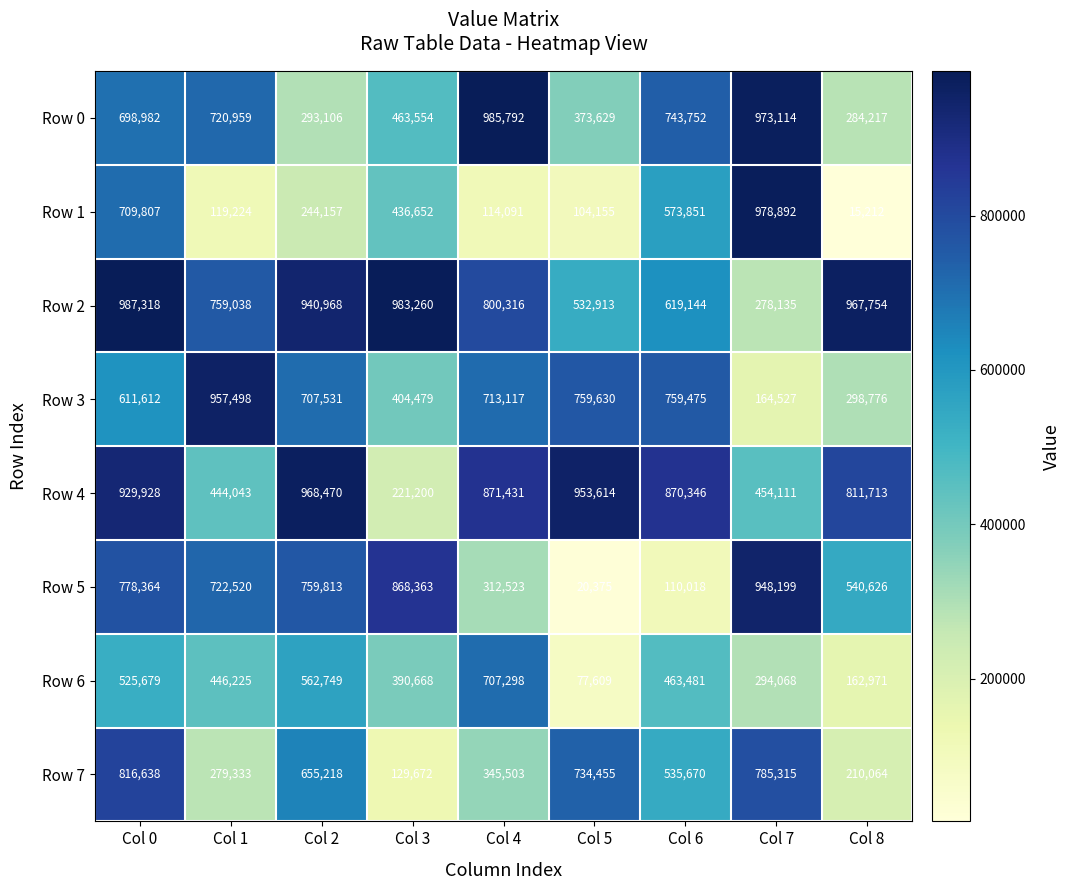

What is the difference between the second highest and minimum values in the Row 2 series?

705125